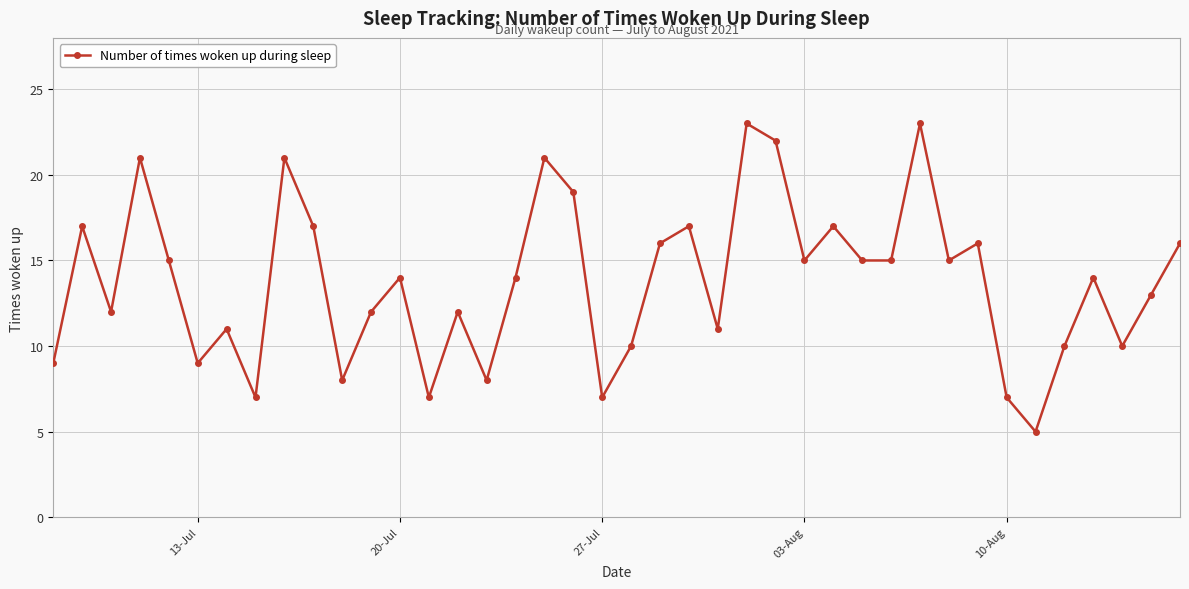

How many categories are shown in the chart?

40